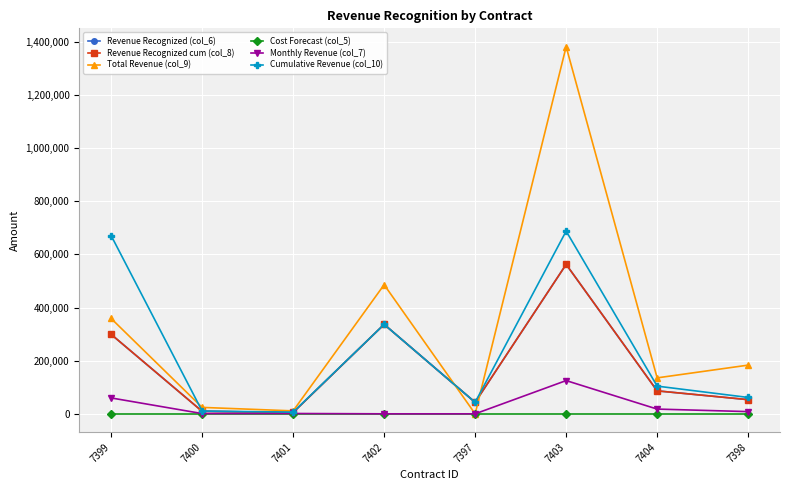

Does the chart have visible grid lines?

Yes